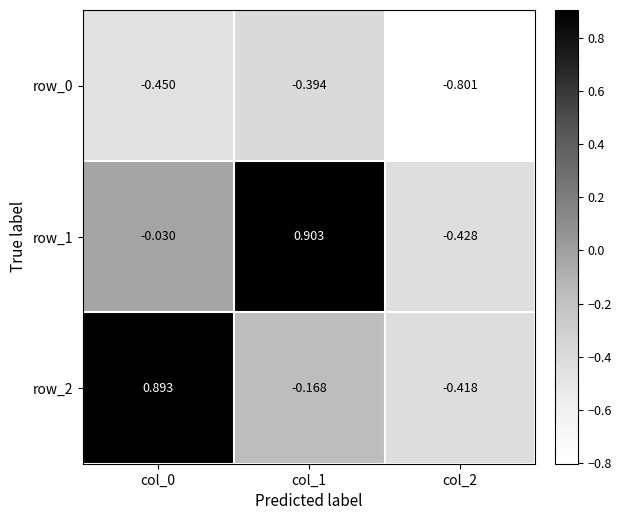

What is the difference between the maximum and minimum values in the row_1 series?

1.3